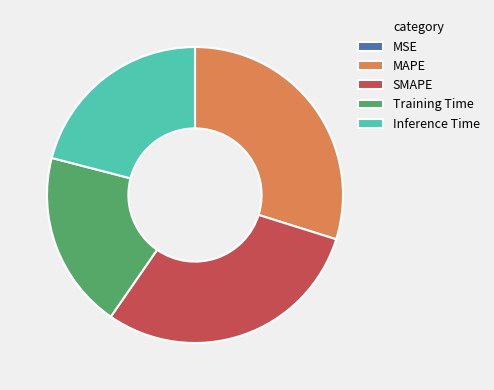

Does Inference Time represent more than half of the total?

No